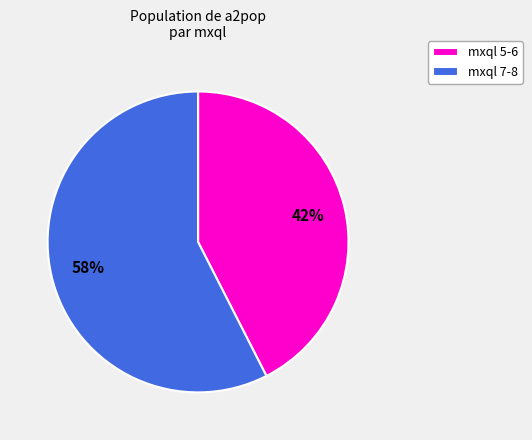

Do mxql 5-6 and mxql 7-8 together represent more than half of the pie?

Yes